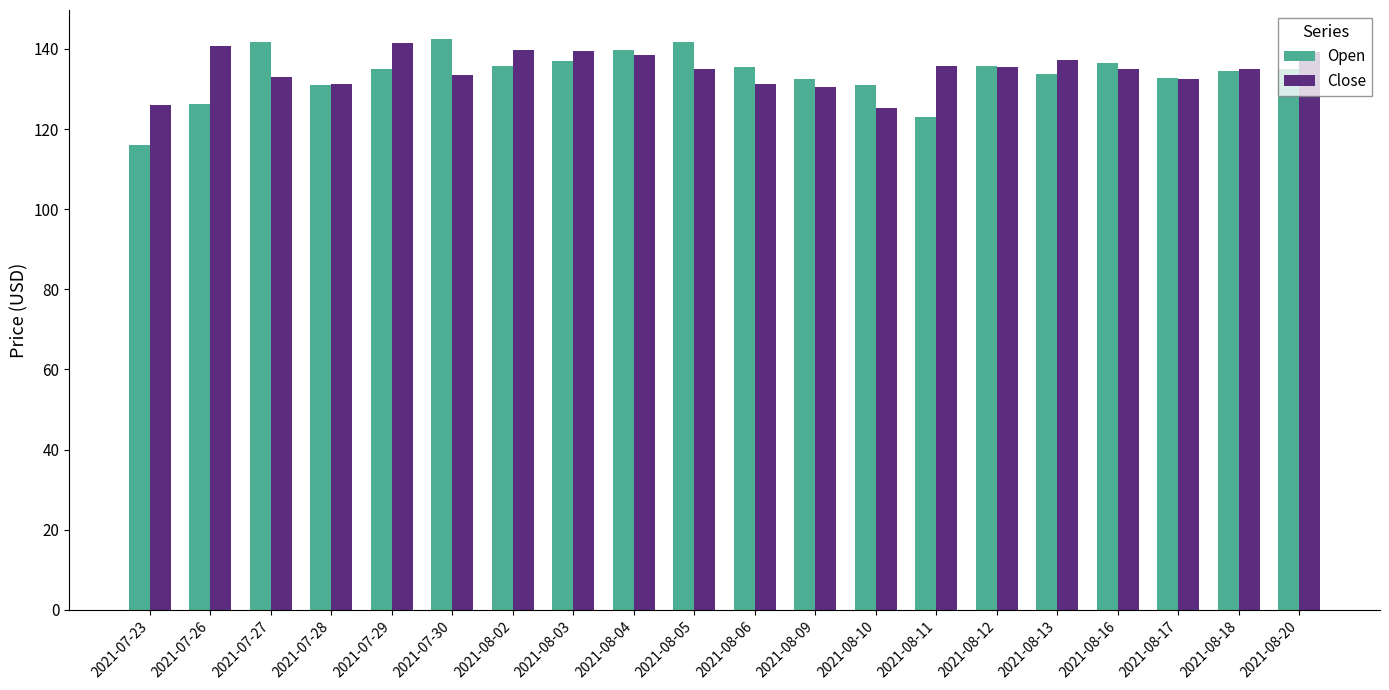

How many distinct data groups are displayed?

2